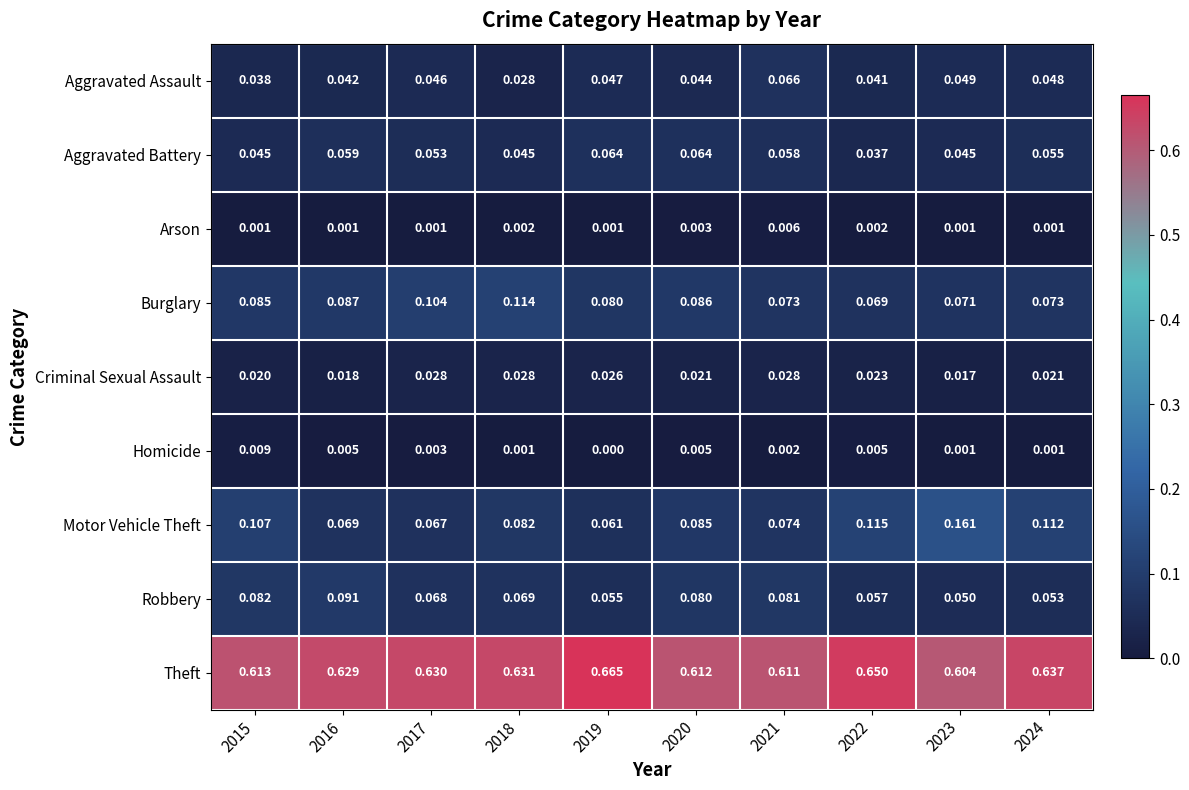

Rank the series by their maximum value, from highest to lowest.

Theft, Motor Vehicle Theft, Burglary, Robbery, Aggravated Assault, Aggravated Battery, Criminal Sexual Assault, Homicide, Arson